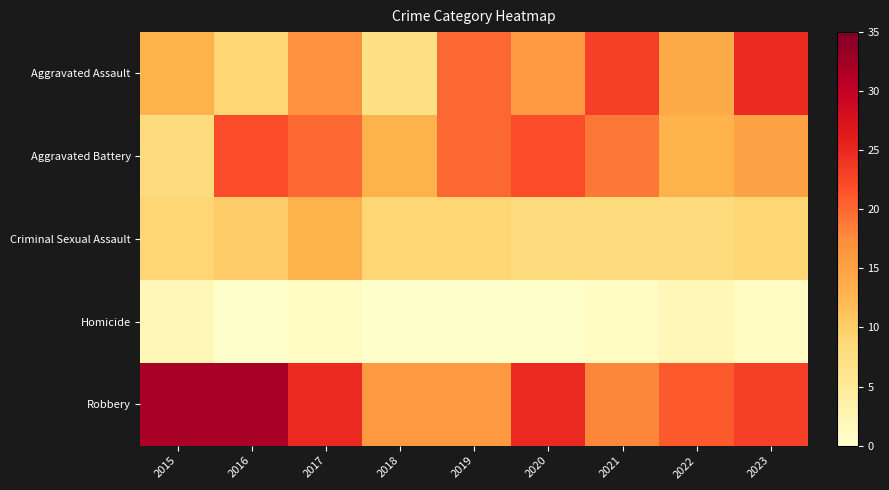

At how many categories does at least one series exceed 7?

9